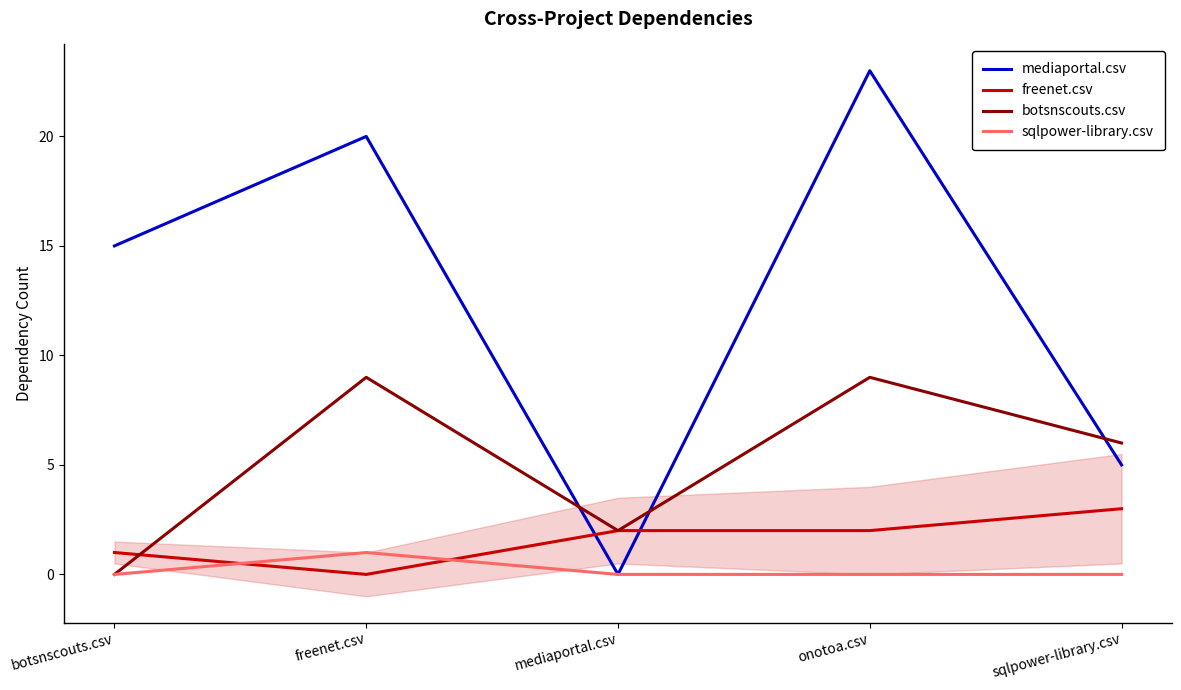

Reading right to left, extract all data points from this chart.

mediaportal.csv: sqlpower-library.csv=5	onotoa.csv=23	mediaportal.csv=0	freenet.csv=20	botsnscouts.csv=15
freenet.csv: sqlpower-library.csv=3	onotoa.csv=2	mediaportal.csv=2	freenet.csv=0	botsnscouts.csv=1
botsnscouts.csv: sqlpower-library.csv=6	onotoa.csv=9	mediaportal.csv=2	freenet.csv=9	botsnscouts.csv=0
sqlpower-library.csv: sqlpower-library.csv=0	onotoa.csv=0	mediaportal.csv=0	freenet.csv=1	botsnscouts.csv=0